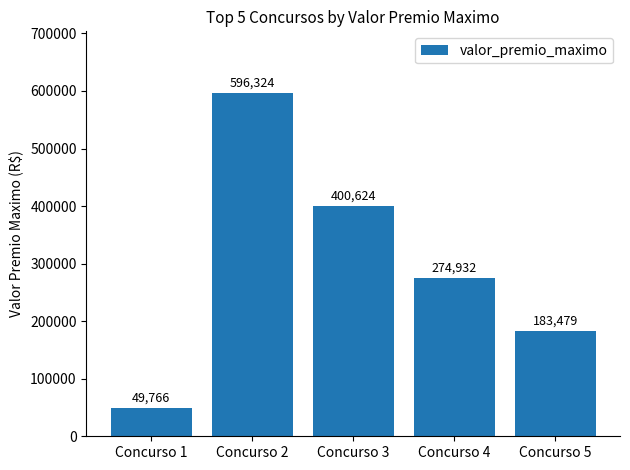

At which label does the data first exceed 274932?

Concurso 2